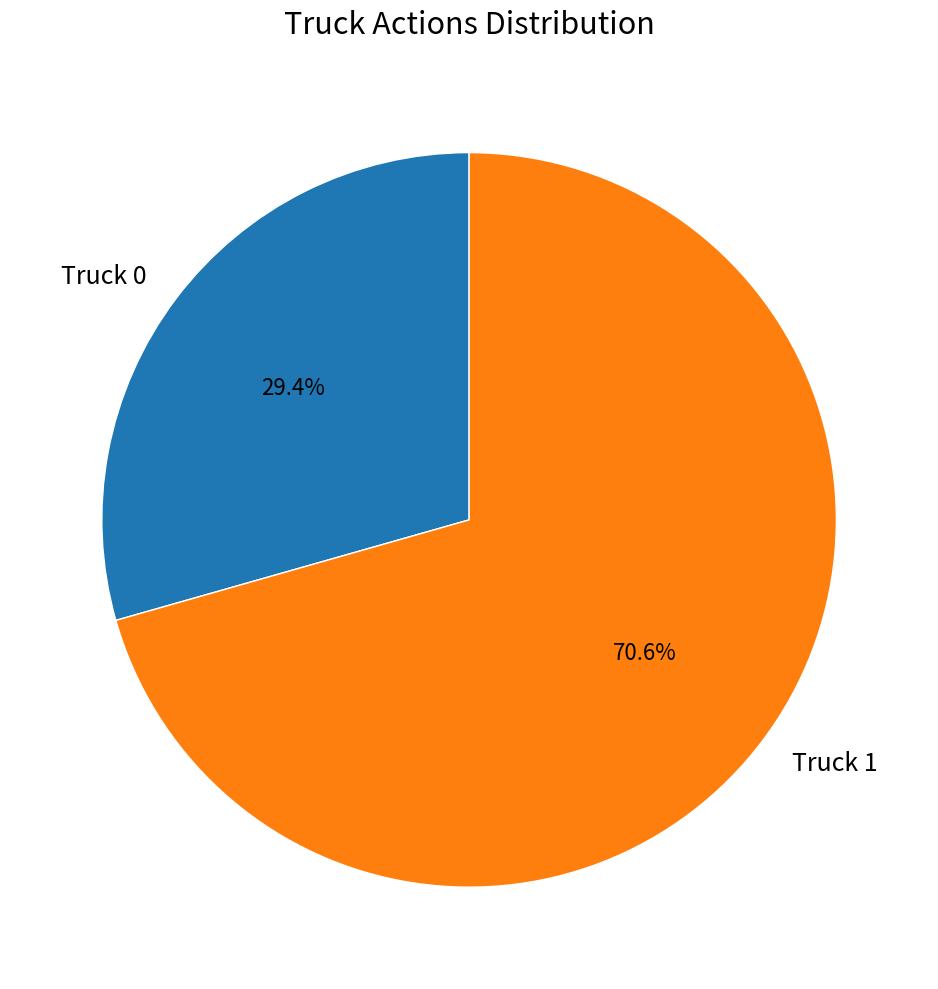

Approximately how many times larger is the value at Truck 0 compared to Truck 1?

0.4